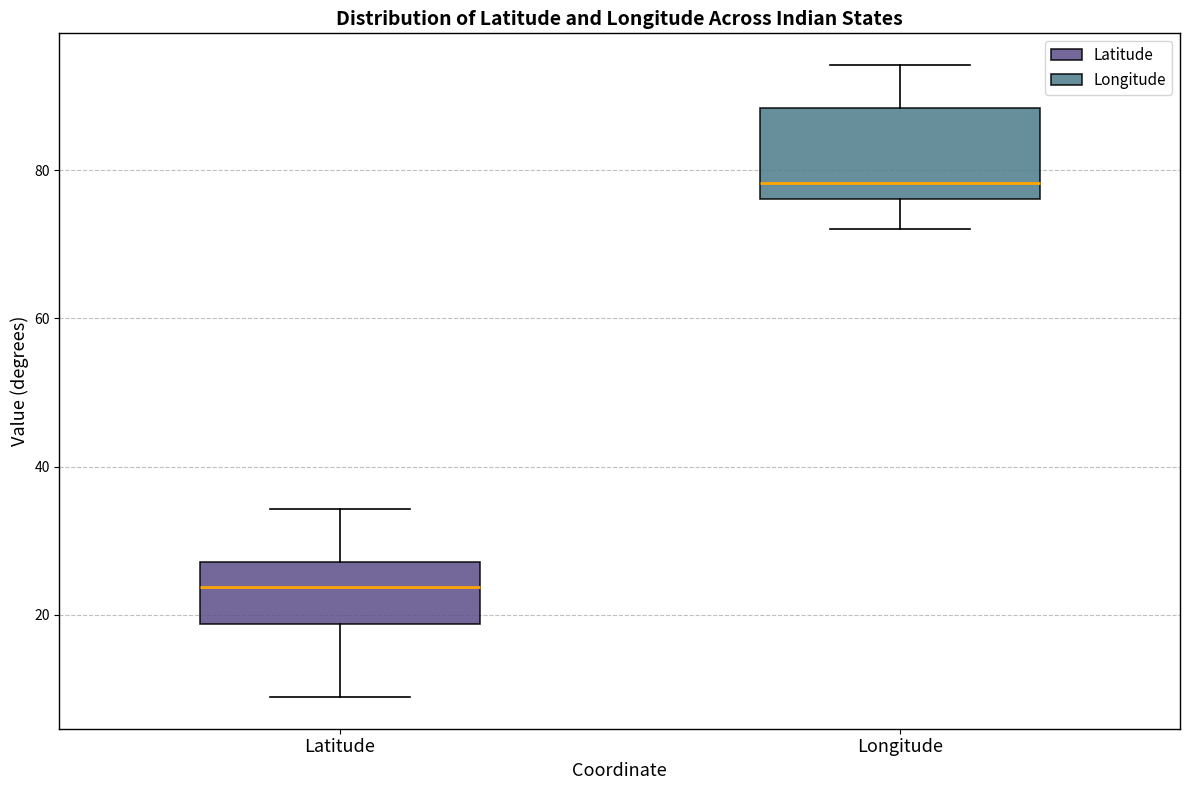

Reading left to right, read every box against the y-axis: the position of its median line, the range the box covers, and the ends of its whiskers. The values are not printed on the chart, so give them approximately, as read against the axis.

Latitude: median 24, box 18 to 28, whiskers 8 to 34
Longitude: median 78, box 76 to 88, whiskers 72 to 94